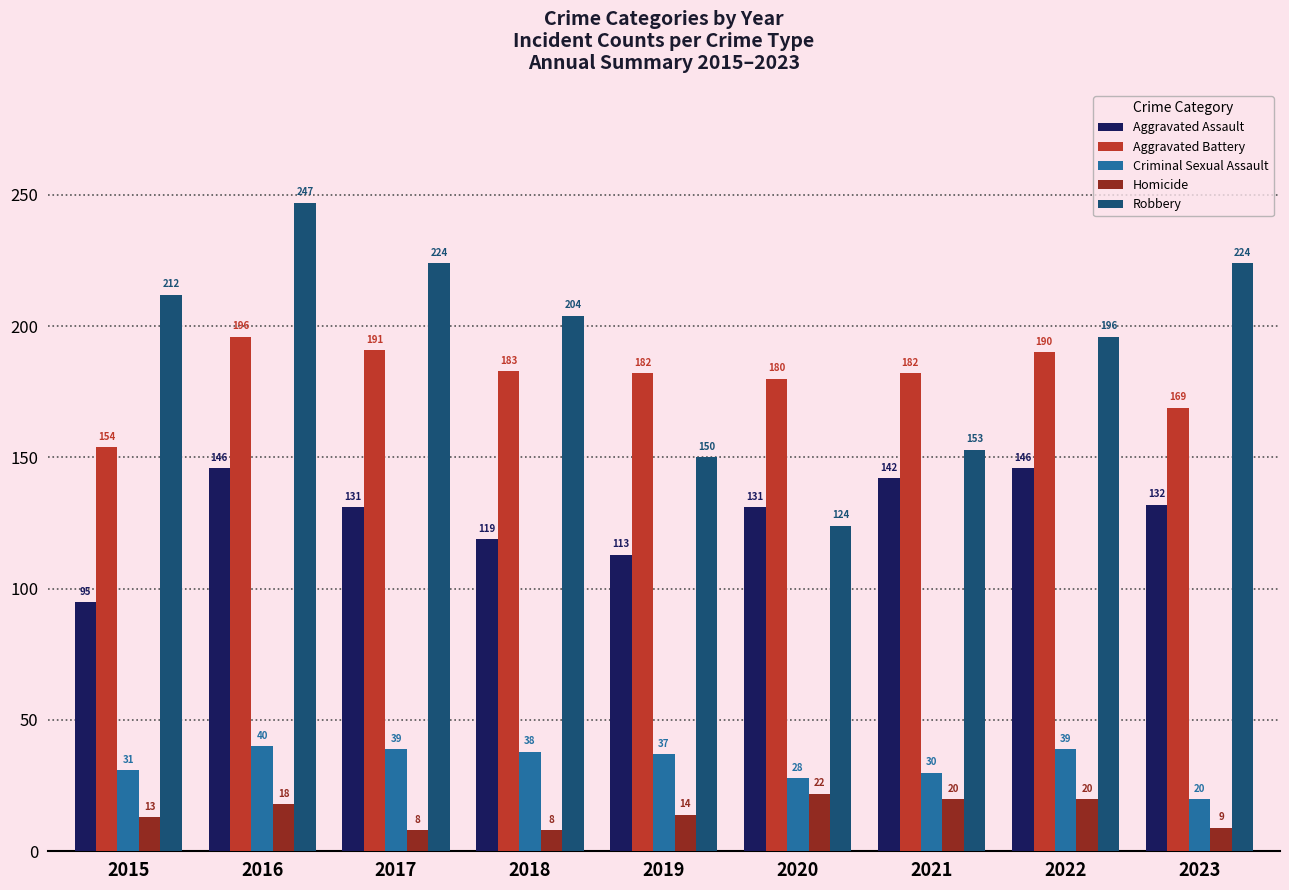

Reading left to right, transcribe all the data shown in this chart.

Aggravated Assault: 95	146	131	119	113	131	142	146	132
Aggravated Battery: 154	196	191	183	182	180	182	190	169
Criminal Sexual Assault: 31	40	39	38	37	28	30	39	20
Homicide: 13	18	8	8	14	22	20	20	9
Robbery: 212	247	224	204	150	124	153	196	224